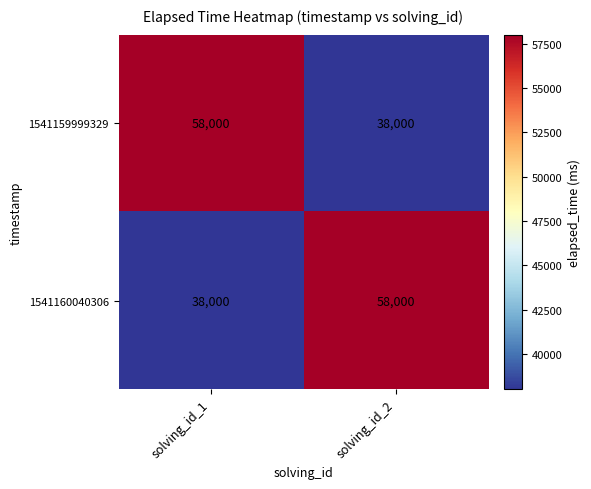

Reading left to right, extract all data points from this chart.

1541159999329: solving_id_1=58000	solving_id_2=38000
1541160040306: solving_id_1=38000	solving_id_2=58000